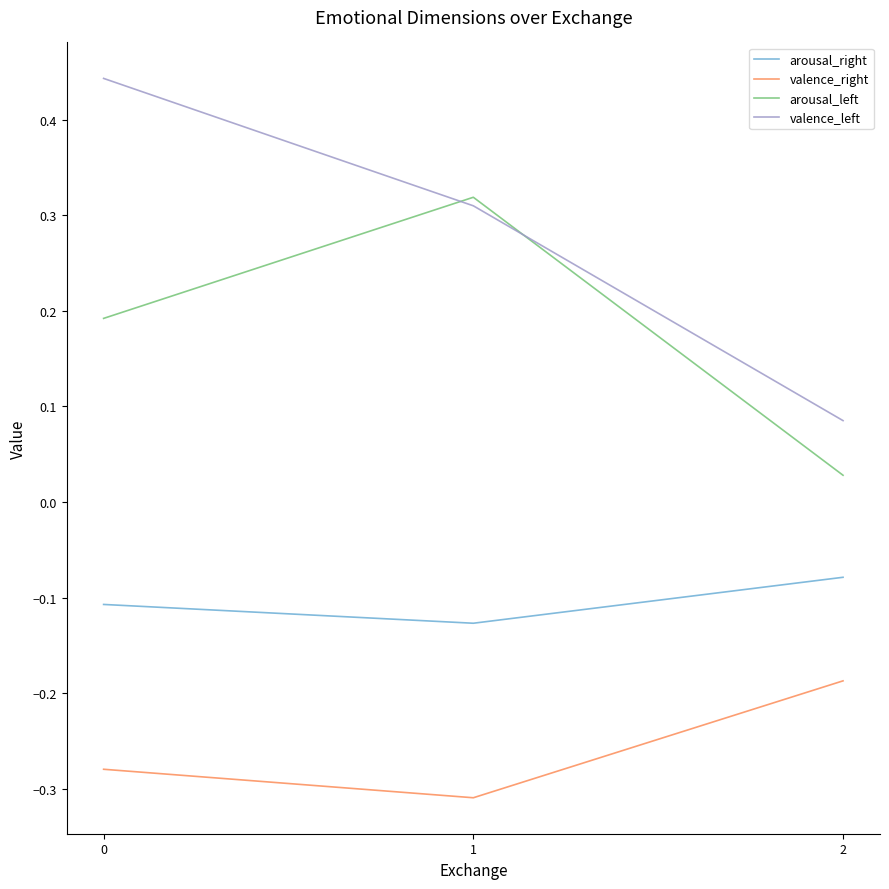

What is the average value of the arousal_left series?

0.2